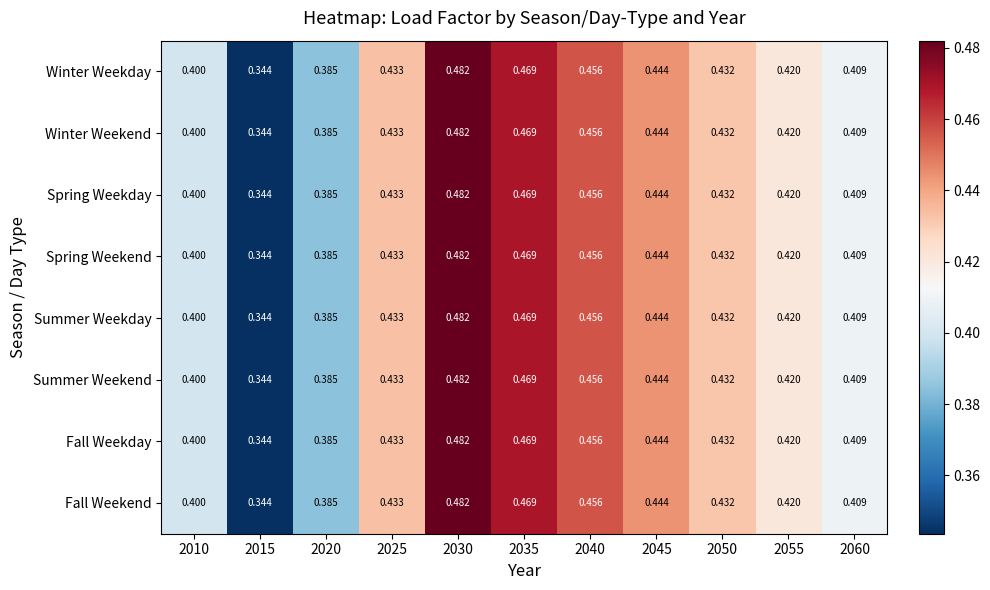

Is the value of Spring Weekend at 2040 greater than the value of Fall Weekday at 2045?

Yes